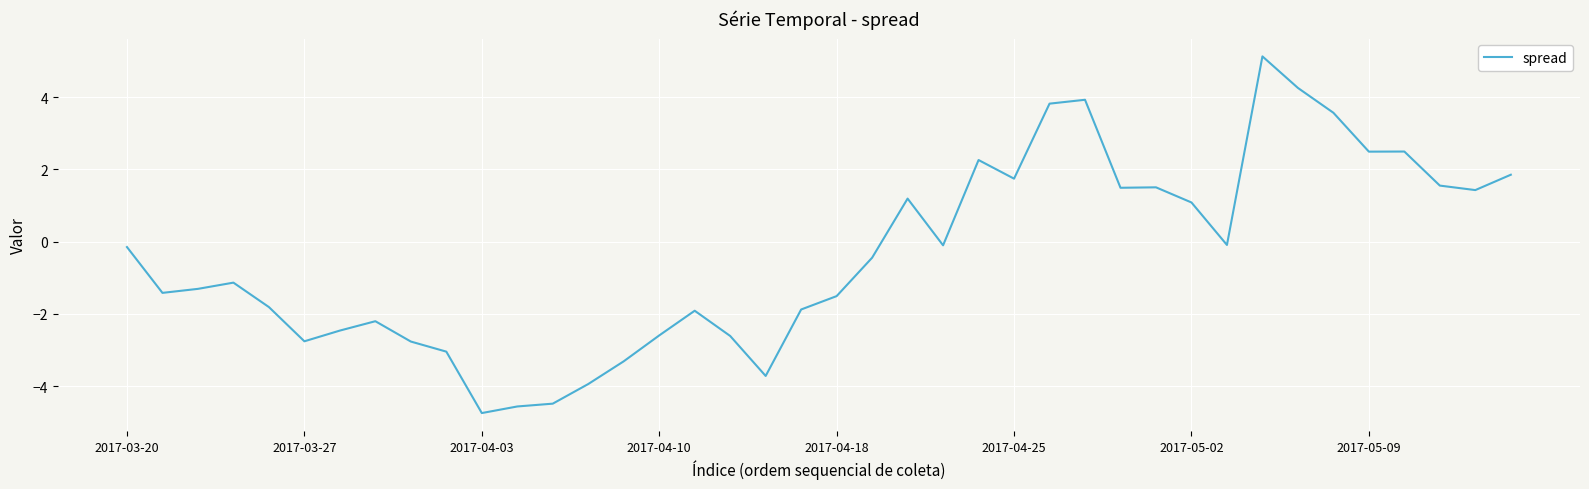

What is the difference between the maximum and minimum values?

9.9